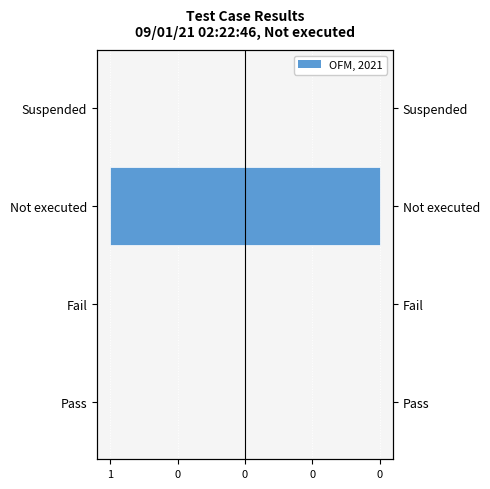

What is the greatest value displayed?

1